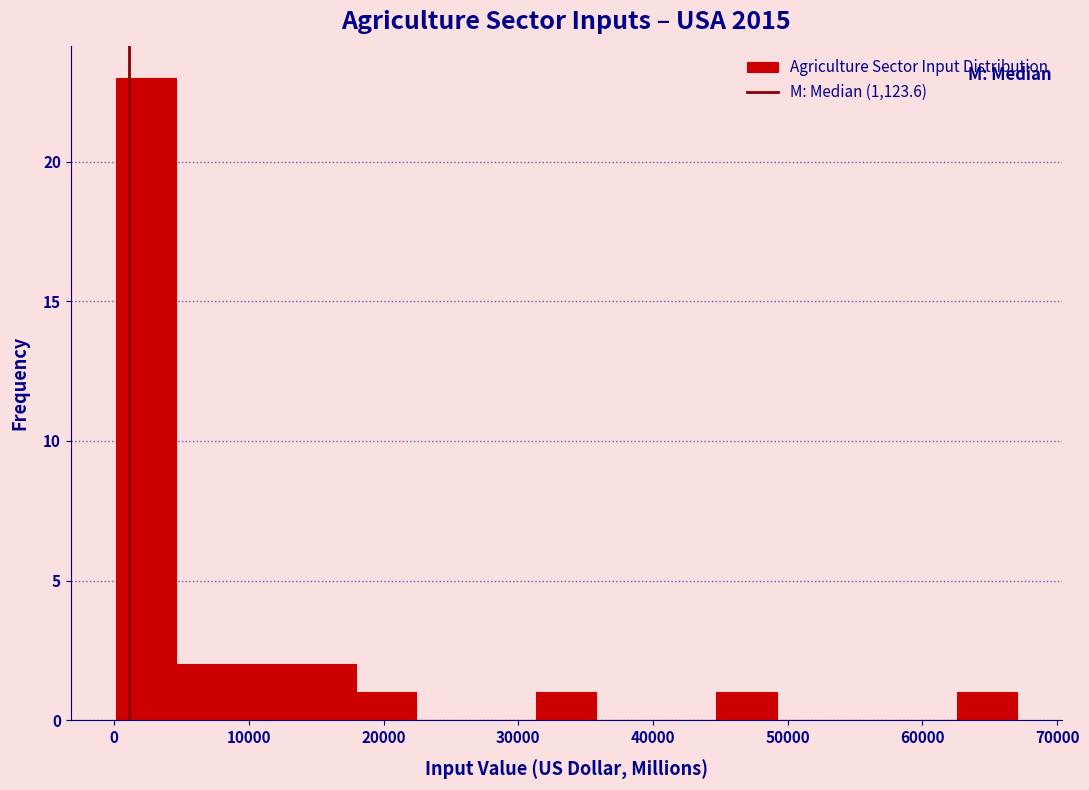

How tall is the bar that spans 13000 to 18000 on the x-axis? Neither the bar edges nor the heights are printed on the chart, so give them approximately, as read against the axes.

2